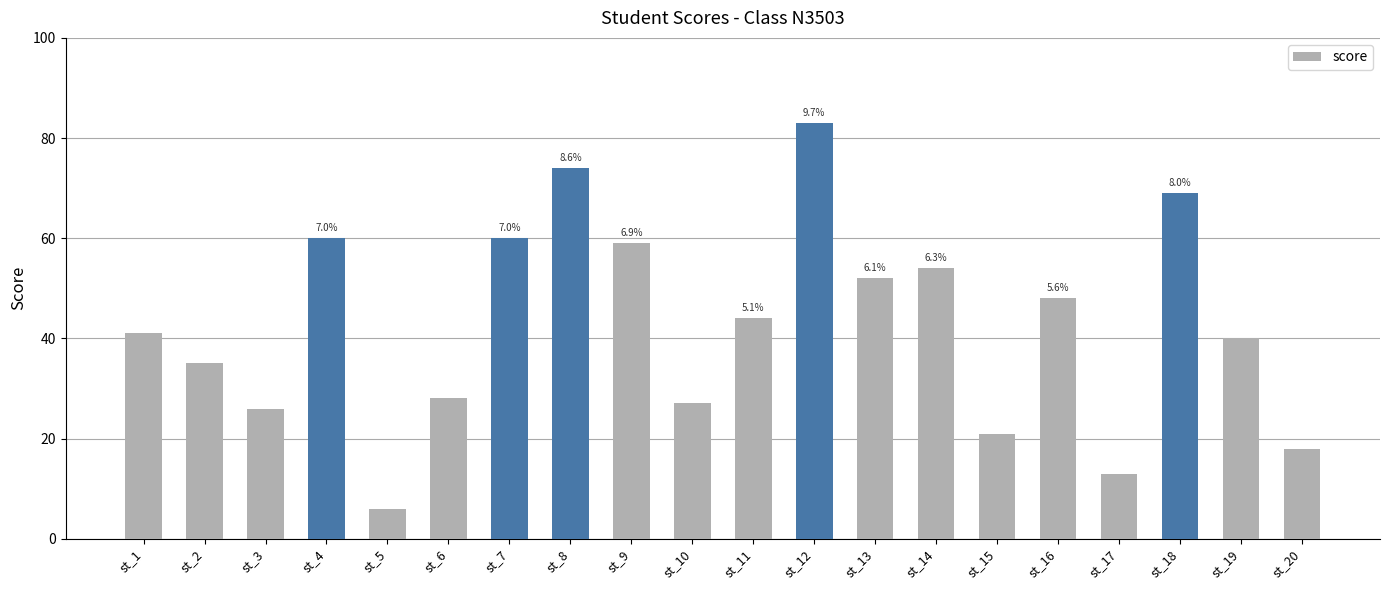

Rank the categories by value from highest to lowest.

st_12, st_8, st_18, st_4, st_7, st_9, st_14, st_13, st_16, st_11, st_1, st_19, st_2, st_6, st_10, st_3, st_15, st_20, st_17, st_5